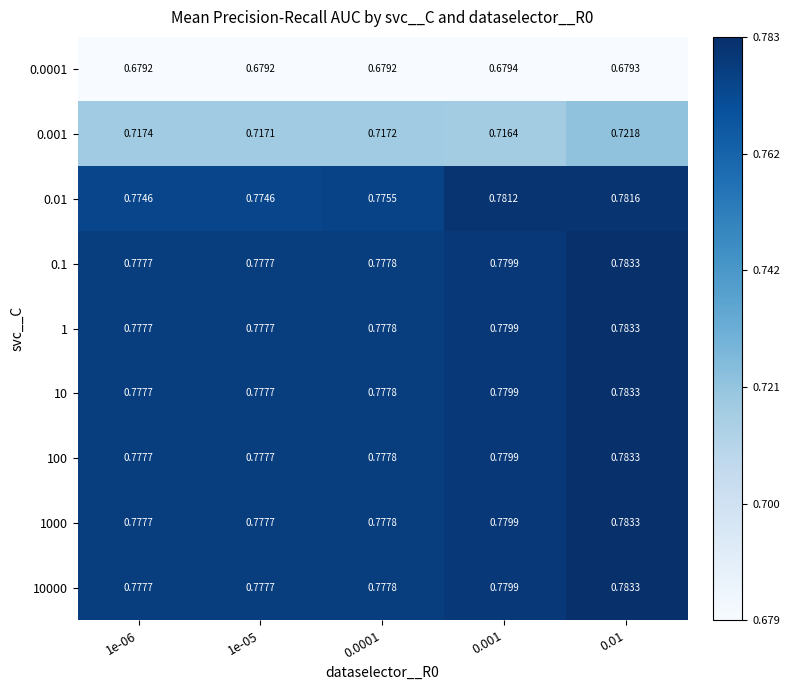

Is the value of 0.0001 at 0.01 greater than the value of 10000 at 0.0001?

No